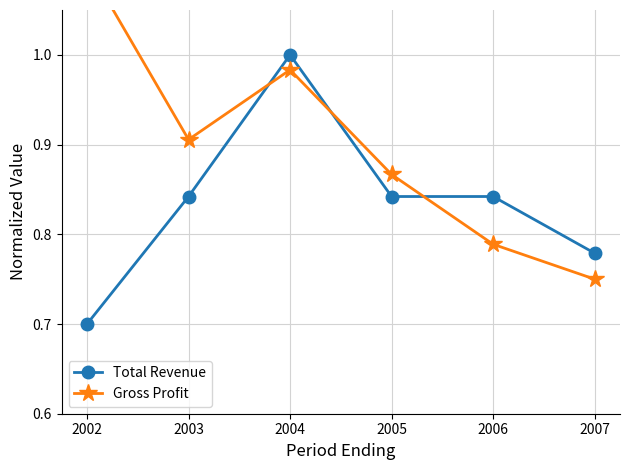

Does the chart display data point markers on the line(s)?

Yes